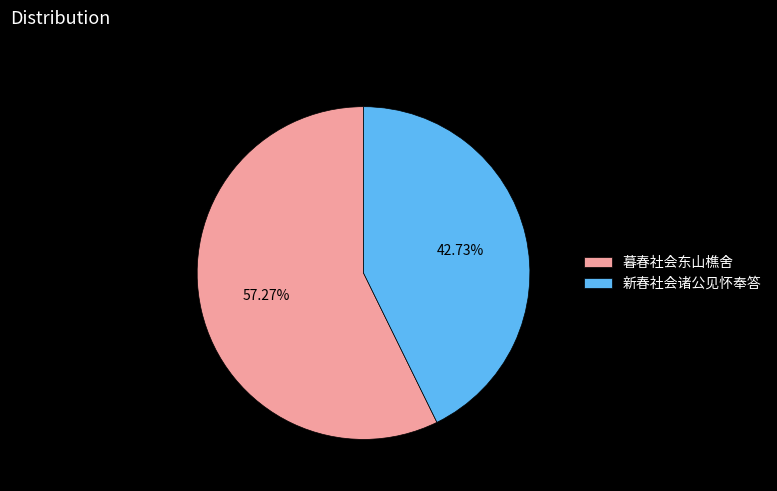

To the nearest percent, what is the difference between the largest and smallest slice percentages?

15%